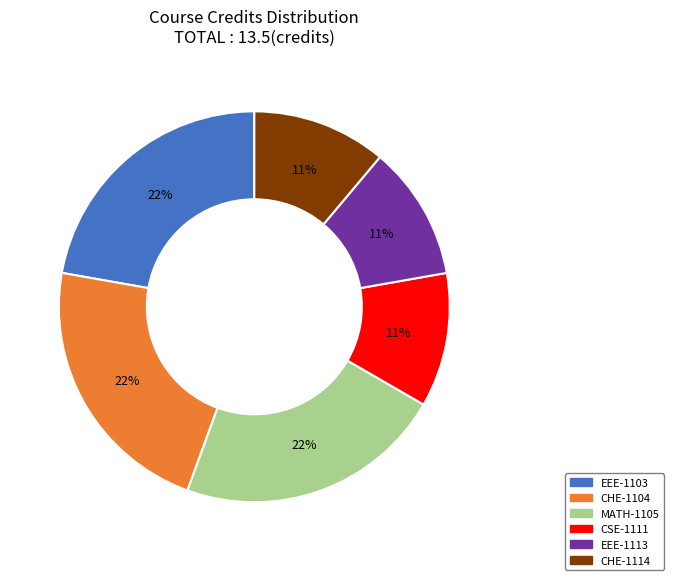

What percentage is the EEE-1113 slice, to the nearest percent?

11%